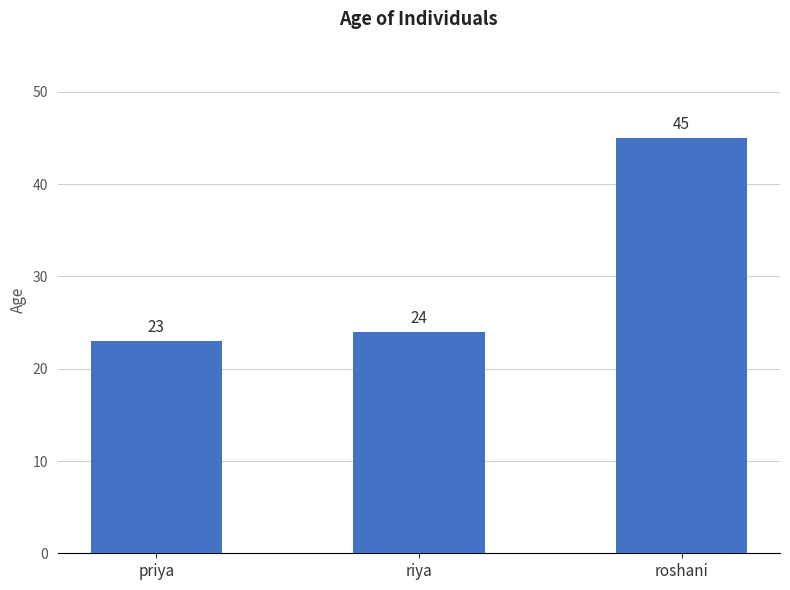

Reading right to left, what are all the values shown in this chart?

roshani=45	riya=24	priya=23